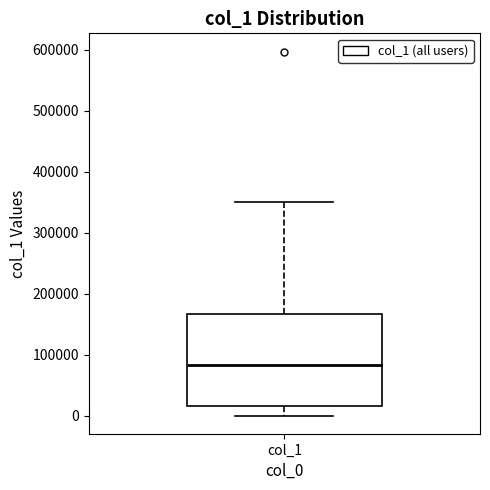

Transcribe this box plot: give where the median line is, the range the box spans, and where the two whiskers end, as read against the y-axis. The values are not printed on the chart, so give them approximately, as read against the axis.

median 80000, box 20000 to 170000, whiskers 0 to 350000